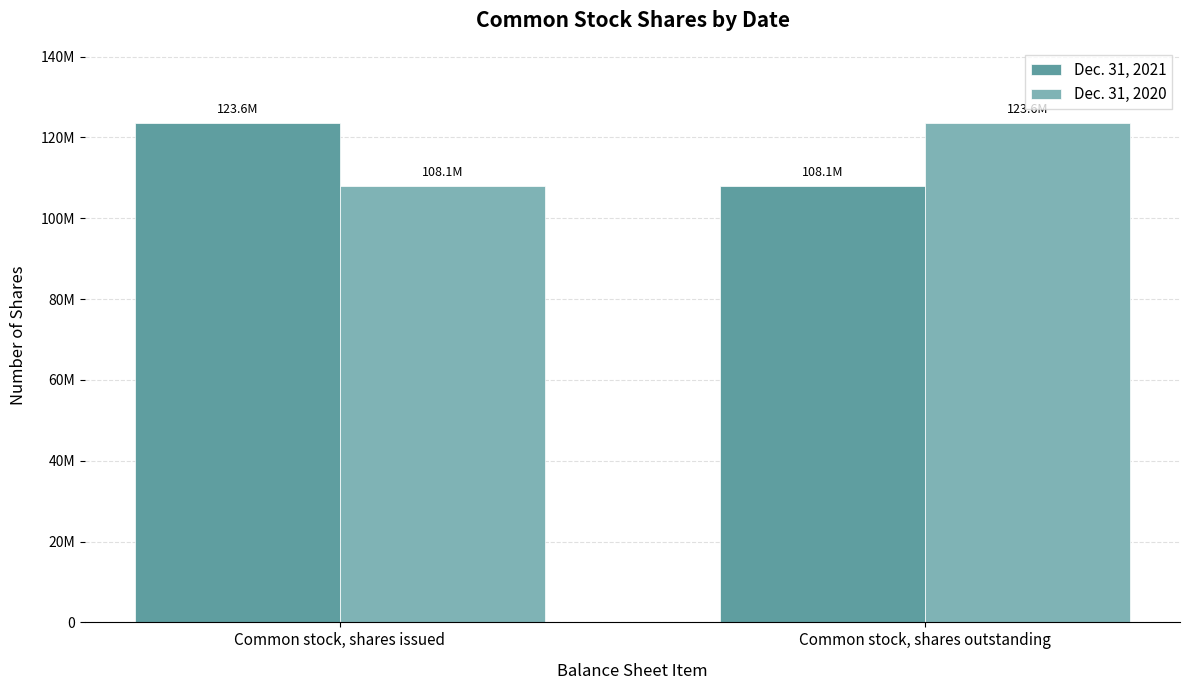

At which label is Dec. 31, 2020 closest to 115847107?

Common stock, shares issued